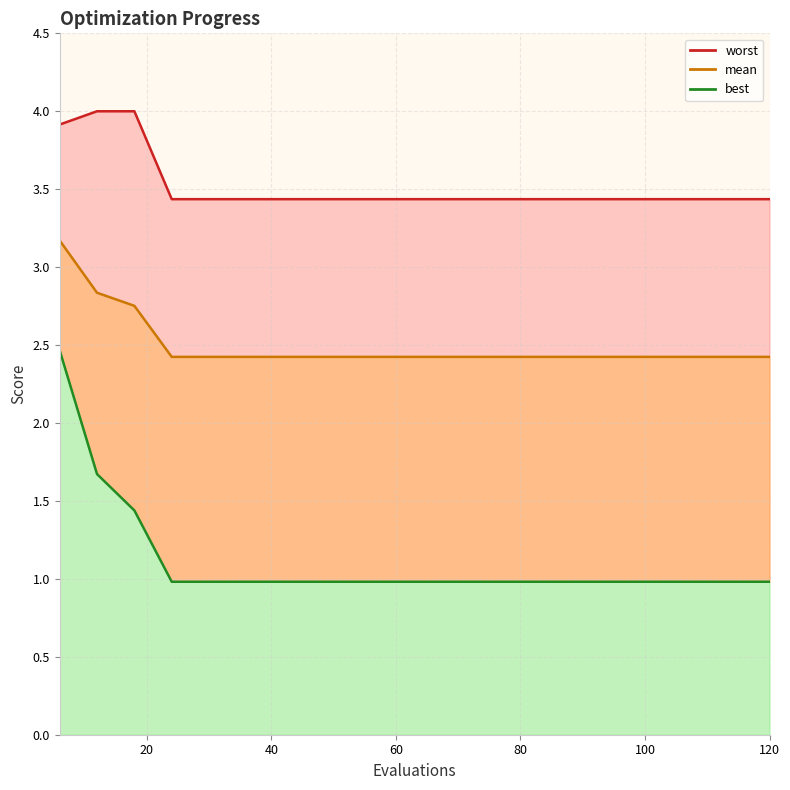

What are all the series names shown in the legend?

mean, best, worst